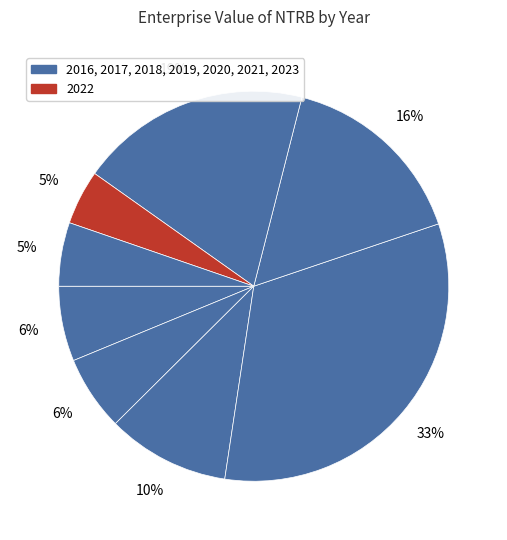

How many slices are in this pie chart?

8